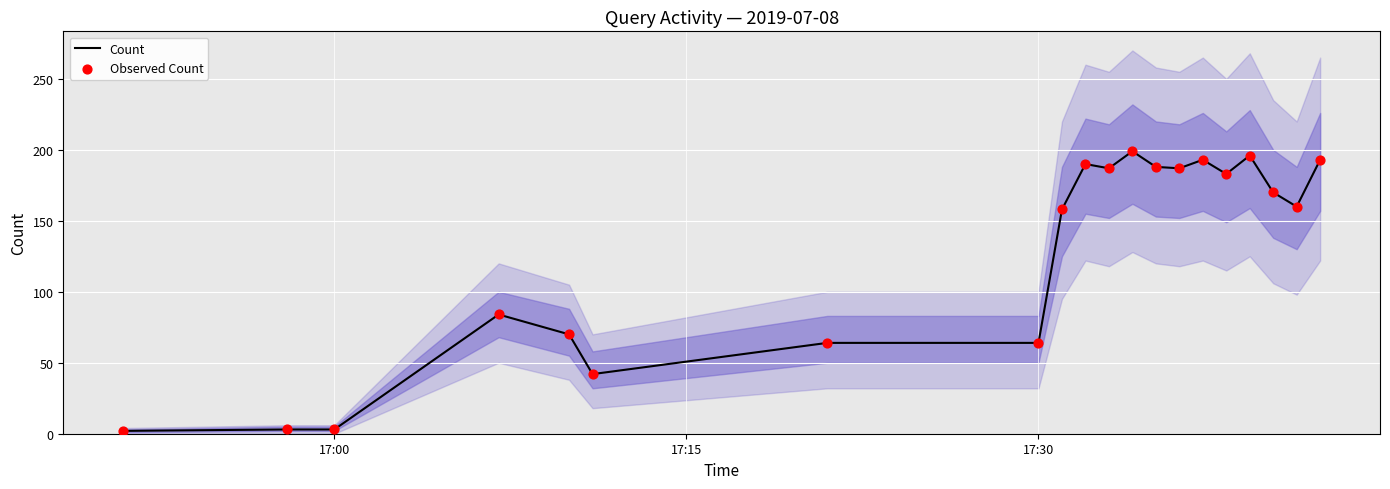

Which series contains the highest Y value?

Count